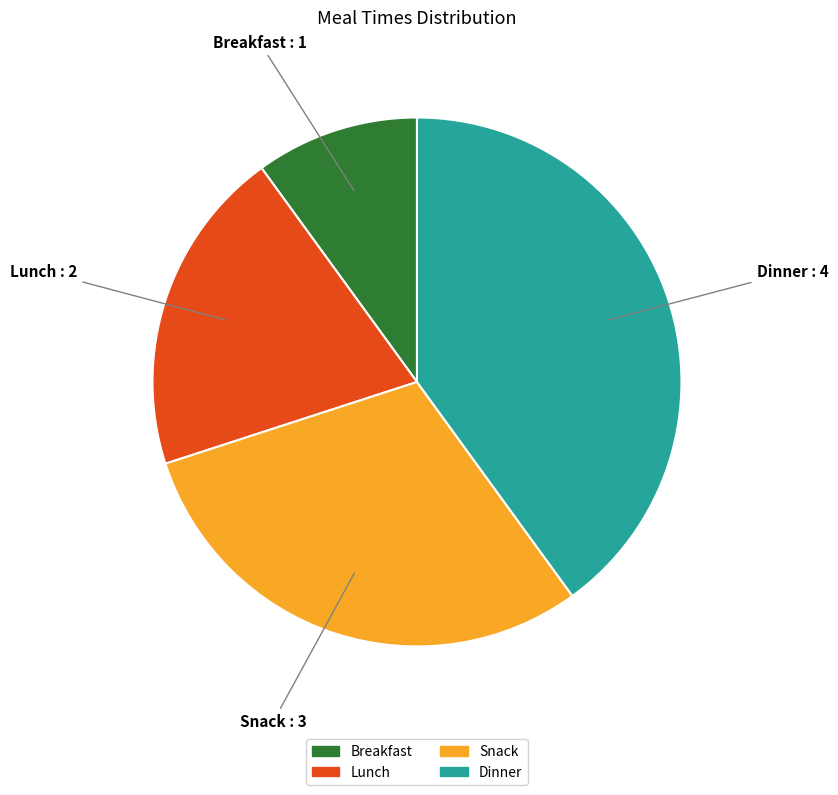

Between Dinner and Breakfast, which is larger?

Dinner